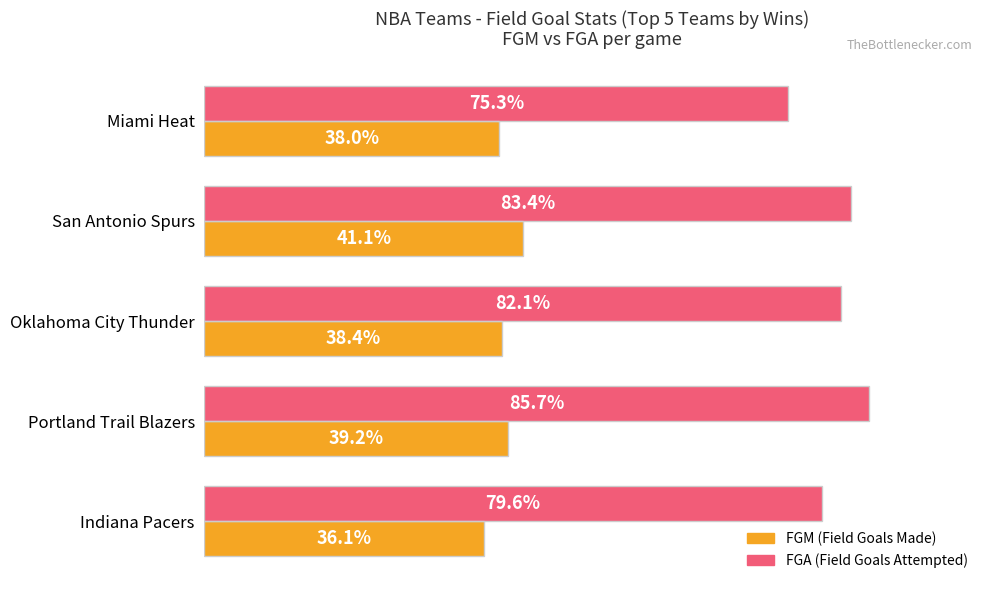

At which category is the sum across all series the highest?

Portland Trail Blazers